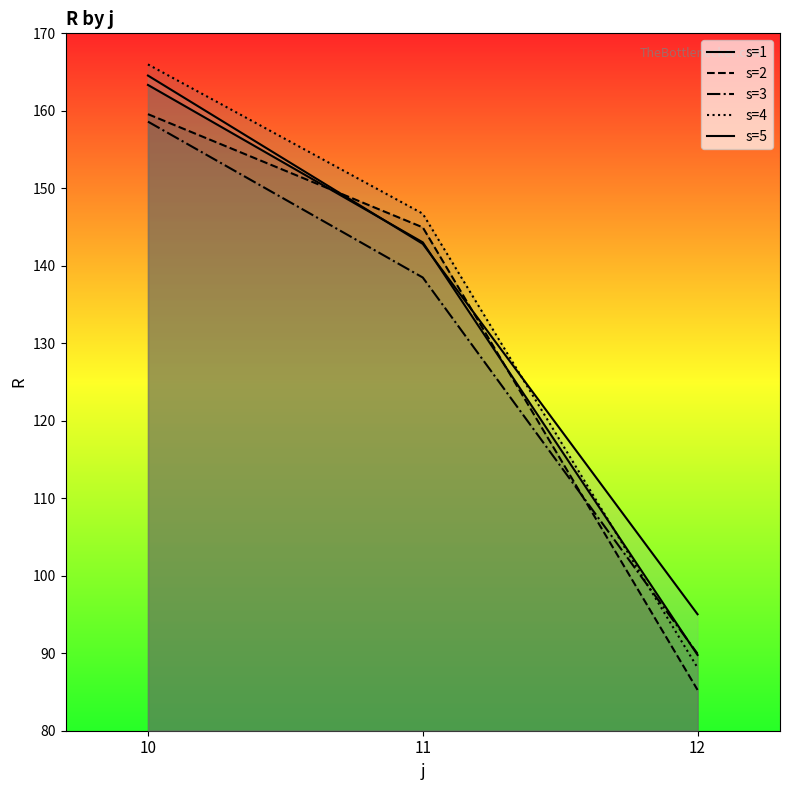

At which label does s=5 first exceed 142?

10